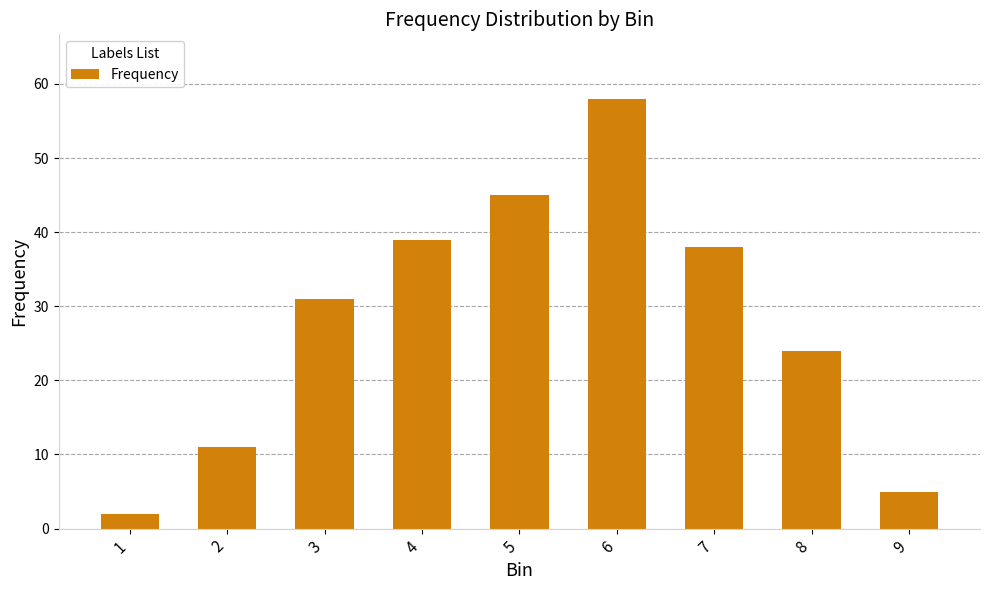

Which label corresponds to the largest value in the chart?

6